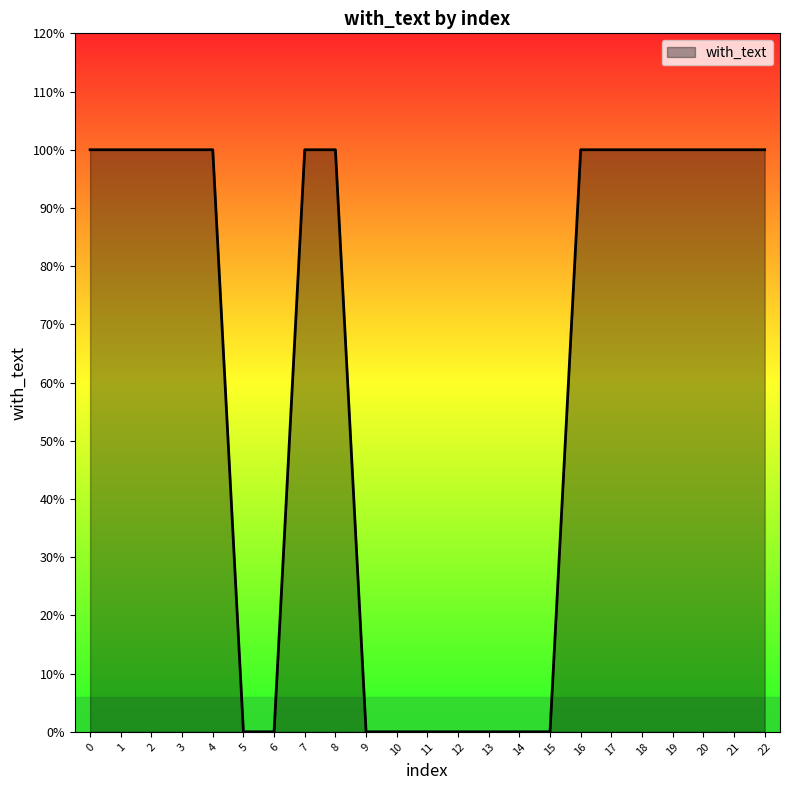

True or false: the data has more than 2 interior local peaks.

False